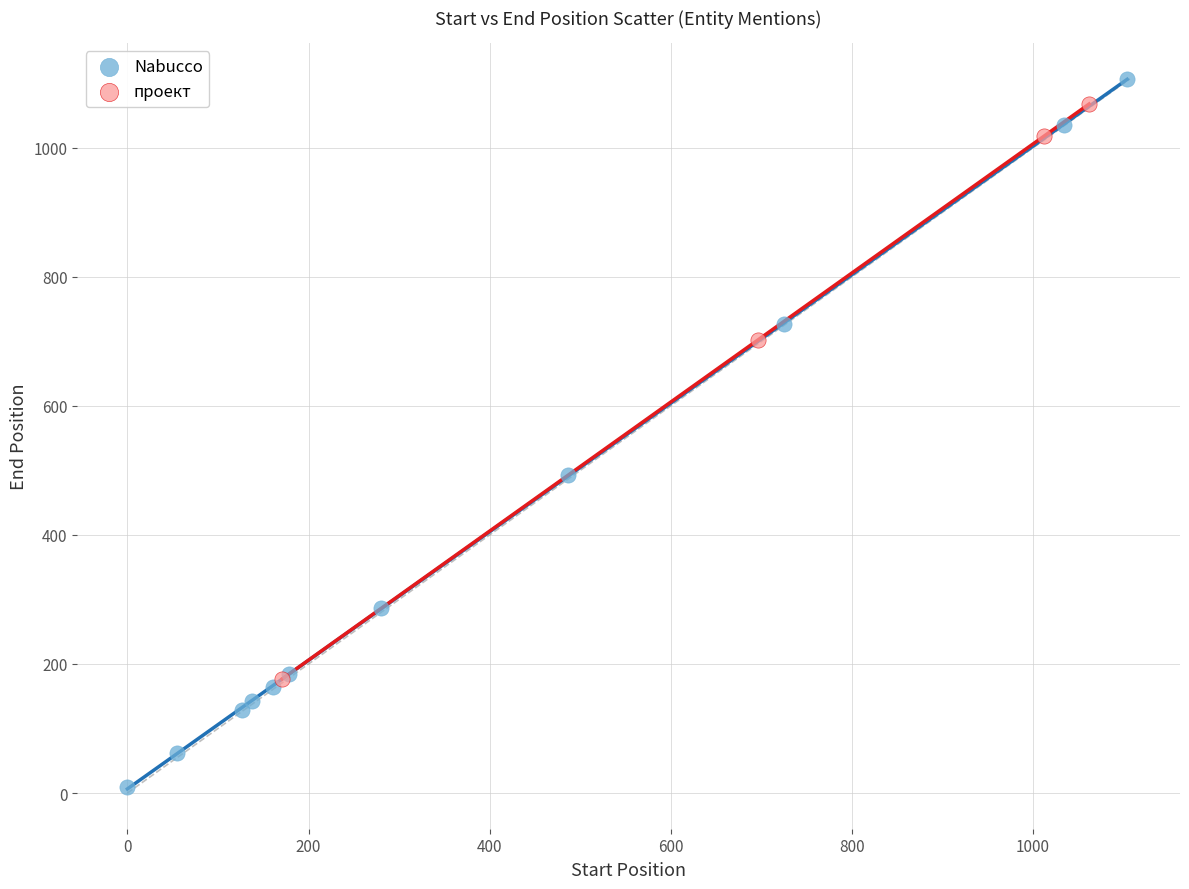

Which series has the widest spread of Y values?

Nabucco